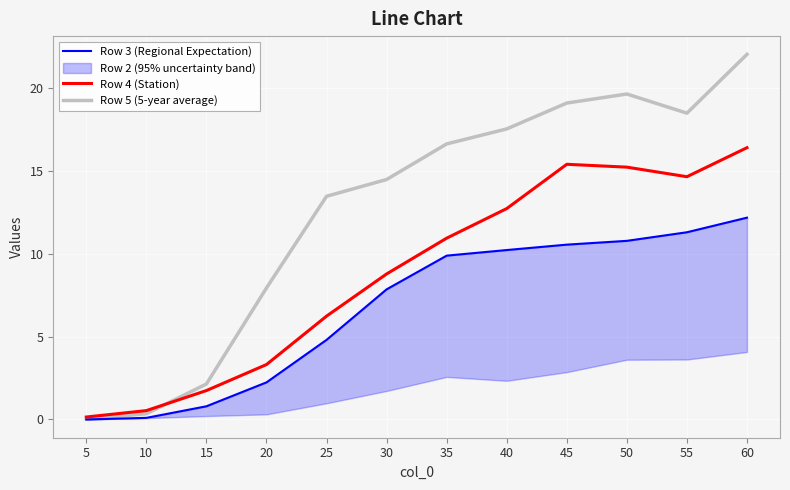

At which category is the sum across all series the highest?

60